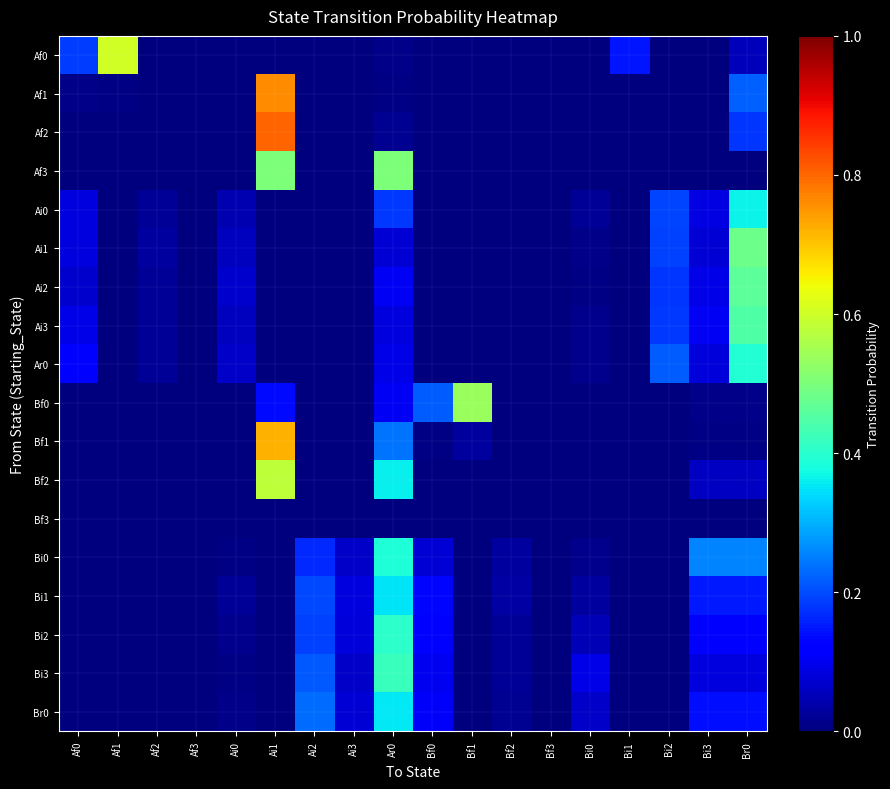

Reading right to left, what are all the values shown in this chart?

Af0: Br0=0.1	Bi3=0.0	Bi2=0.0	Bi1=0.1	Bi0=0.0	Bf3=0.0	Bf2=0.0	Bf1=0.0	Bf0=0.0	Ar0=0.0	Ai3=0.0	Ai2=0.0	Ai1=0.0	Ai0=0.0	Af3=0.0	Af2=0.0	Af1=0.6	Af0=0.2
Af1: Br0=0.2	Bi3=0.0	Bi2=0.0	Bi1=0.0	Bi0=0.0	Bf3=0.0	Bf2=0.0	Bf1=0.0	Bf0=0.0	Ar0=0.0	Ai3=0.0	Ai2=0.0	Ai1=0.8	Ai0=0.0	Af3=0.0	Af2=0.0	Af1=0.0	Af0=0.0
Af2: Br0=0.2	Bi3=0.0	Bi2=0.0	Bi1=0.0	Bi0=0.0	Bf3=0.0	Bf2=0.0	Bf1=0.0	Bf0=0.0	Ar0=0.0	Ai3=0.0	Ai2=0.0	Ai1=0.8	Ai0=0.0	Af3=0.0	Af2=0.0	Af1=0.0	Af0=0.0
Af3: Br0=0.0	Bi3=0.0	Bi2=0.0	Bi1=0.0	Bi0=0.0	Bf3=0.0	Bf2=0.0	Bf1=0.0	Bf0=0.0	Ar0=0.5	Ai3=0.0	Ai2=0.0	Ai1=0.5	Ai0=0.0	Af3=0.0	Af2=0.0	Af1=0.0	Af0=0.0
Ai0: Br0=0.4	Bi3=0.1	Bi2=0.2	Bi1=0.0	Bi0=0.0	Bf3=0.0	Bf2=0.0	Bf1=0.0	Bf0=0.0	Ar0=0.2	Ai3=0.0	Ai2=0.0	Ai1=0.0	Ai0=0.0	Af3=0.0	Af2=0.0	Af1=0.0	Af0=0.1
Ai1: Br0=0.5	Bi3=0.1	Bi2=0.2	Bi1=0.0	Bi0=0.0	Bf3=0.0	Bf2=0.0	Bf1=0.0	Bf0=0.0	Ar0=0.1	Ai3=0.0	Ai2=0.0	Ai1=0.0	Ai0=0.1	Af3=0.0	Af2=0.0	Af1=0.0	Af0=0.1
Ai2: Br0=0.5	Bi3=0.1	Bi2=0.2	Bi1=0.0	Bi0=0.0	Bf3=0.0	Bf2=0.0	Bf1=0.0	Bf0=0.0	Ar0=0.1	Ai3=0.0	Ai2=0.0	Ai1=0.0	Ai0=0.1	Af3=0.0	Af2=0.0	Af1=0.0	Af0=0.1
Ai3: Br0=0.4	Bi3=0.1	Bi2=0.2	Bi1=0.0	Bi0=0.0	Bf3=0.0	Bf2=0.0	Bf1=0.0	Bf0=0.0	Ar0=0.1	Ai3=0.0	Ai2=0.0	Ai1=0.0	Ai0=0.1	Af3=0.0	Af2=0.0	Af1=0.0	Af0=0.1
Ar0: Br0=0.4	Bi3=0.1	Bi2=0.2	Bi1=0.0	Bi0=0.0	Bf3=0.0	Bf2=0.0	Bf1=0.0	Bf0=0.0	Ar0=0.1	Ai3=0.0	Ai2=0.0	Ai1=0.0	Ai0=0.1	Af3=0.0	Af2=0.0	Af1=0.0	Af0=0.1
Bf0: Br0=0.0	Bi3=0.0	Bi2=0.0	Bi1=0.0	Bi0=0.0	Bf3=0.0	Bf2=0.0	Bf1=0.5	Bf0=0.2	Ar0=0.1	Ai3=0.0	Ai2=0.0	Ai1=0.1	Ai0=0.0	Af3=0.0	Af2=0.0	Af1=0.0	Af0=0.0
Bf1: Br0=0.0	Bi3=0.0	Bi2=0.0	Bi1=0.0	Bi0=0.0	Bf3=0.0	Bf2=0.0	Bf1=0.0	Bf0=0.0	Ar0=0.2	Ai3=0.0	Ai2=0.0	Ai1=0.7	Ai0=0.0	Af3=0.0	Af2=0.0	Af1=0.0	Af0=0.0
Bf2: Br0=0.1	Bi3=0.1	Bi2=0.0	Bi1=0.0	Bi0=0.0	Bf3=0.0	Bf2=0.0	Bf1=0.0	Bf0=0.0	Ar0=0.4	Ai3=0.0	Ai2=0.0	Ai1=0.6	Ai0=0.0	Af3=0.0	Af2=0.0	Af1=0.0	Af0=0.0
Bf3: Br0=0.0	Bi3=0.0	Bi2=0.0	Bi1=0.0	Bi0=0.0	Bf3=0.0	Bf2=0.0	Bf1=0.0	Bf0=0.0	Ar0=0.0	Ai3=0.0	Ai2=0.0	Ai1=0.0	Ai0=0.0	Af3=0.0	Af2=0.0	Af1=0.0	Af0=0.0
Bi0: Br0=0.3	Bi3=0.3	Bi2=0.0	Bi1=0.0	Bi0=0.0	Bf3=0.0	Bf2=0.0	Bf1=0.0	Bf0=0.1	Ar0=0.4	Ai3=0.1	Ai2=0.2	Ai1=0.0	Ai0=0.0	Af3=0.0	Af2=0.0	Af1=0.0	Af0=0.0
Bi1: Br0=0.2	Bi3=0.2	Bi2=0.0	Bi1=0.0	Bi0=0.0	Bf3=0.0	Bf2=0.0	Bf1=0.0	Bf0=0.1	Ar0=0.4	Ai3=0.1	Ai2=0.2	Ai1=0.0	Ai0=0.0	Af3=0.0	Af2=0.0	Af1=0.0	Af0=0.0
Bi2: Br0=0.1	Bi3=0.1	Bi2=0.0	Bi1=0.0	Bi0=0.1	Bf3=0.0	Bf2=0.0	Bf1=0.0	Bf0=0.1	Ar0=0.4	Ai3=0.1	Ai2=0.2	Ai1=0.0	Ai0=0.0	Af3=0.0	Af2=0.0	Af1=0.0	Af0=0.0
Bi3: Br0=0.1	Bi3=0.1	Bi2=0.0	Bi1=0.0	Bi0=0.1	Bf3=0.0	Bf2=0.0	Bf1=0.0	Bf0=0.1	Ar0=0.4	Ai3=0.1	Ai2=0.2	Ai1=0.0	Ai0=0.0	Af3=0.0	Af2=0.0	Af1=0.0	Af0=0.0
Br0: Br0=0.1	Bi3=0.1	Bi2=0.0	Bi1=0.0	Bi0=0.1	Bf3=0.0	Bf2=0.0	Bf1=0.0	Bf0=0.1	Ar0=0.4	Ai3=0.1	Ai2=0.2	Ai1=0.0	Ai0=0.0	Af3=0.0	Af2=0.0	Af1=0.0	Af0=0.0